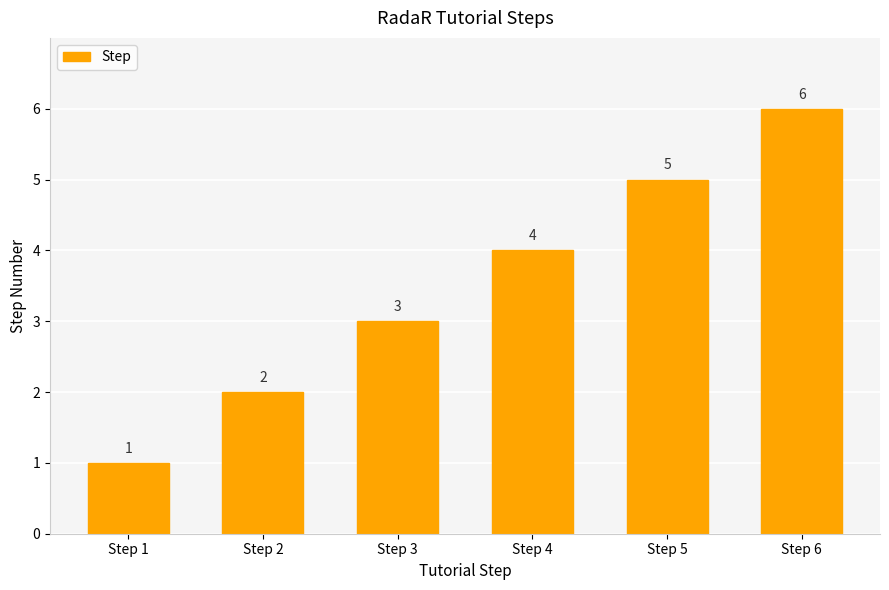

What is the sum of the values at Step 1 and Step 4?

5